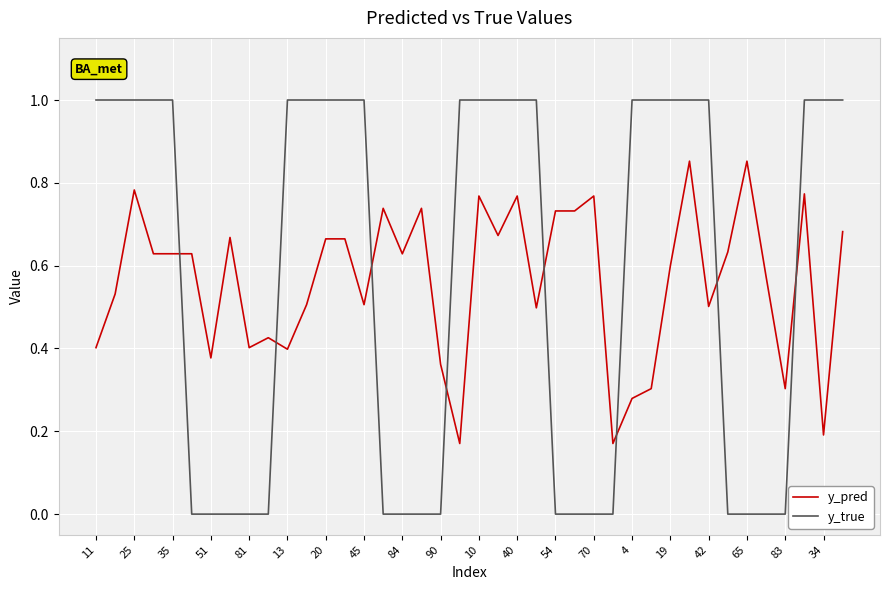

Rank the series by their maximum value, from lowest to highest.

y_pred, y_true